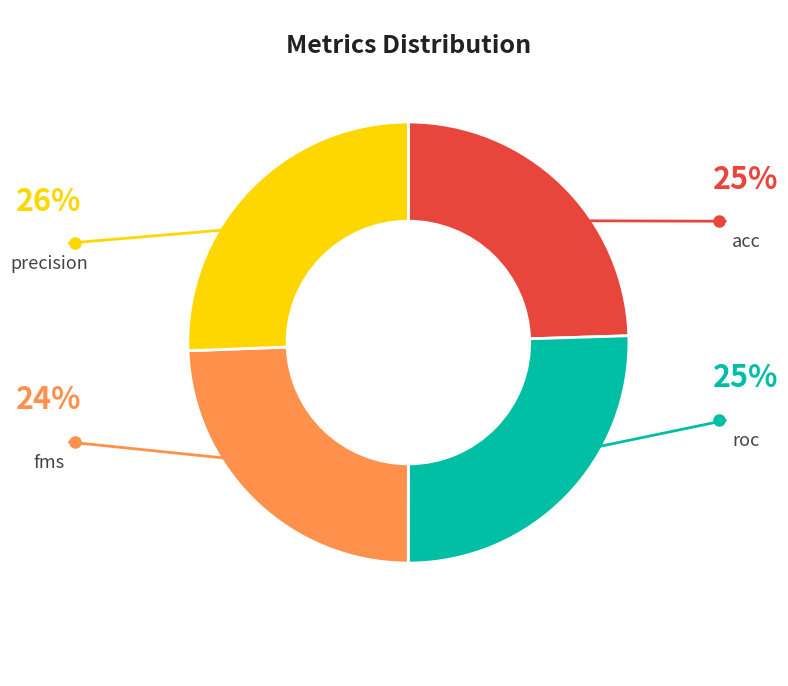

Do roc and precision together represent more than half of the pie?

Yes